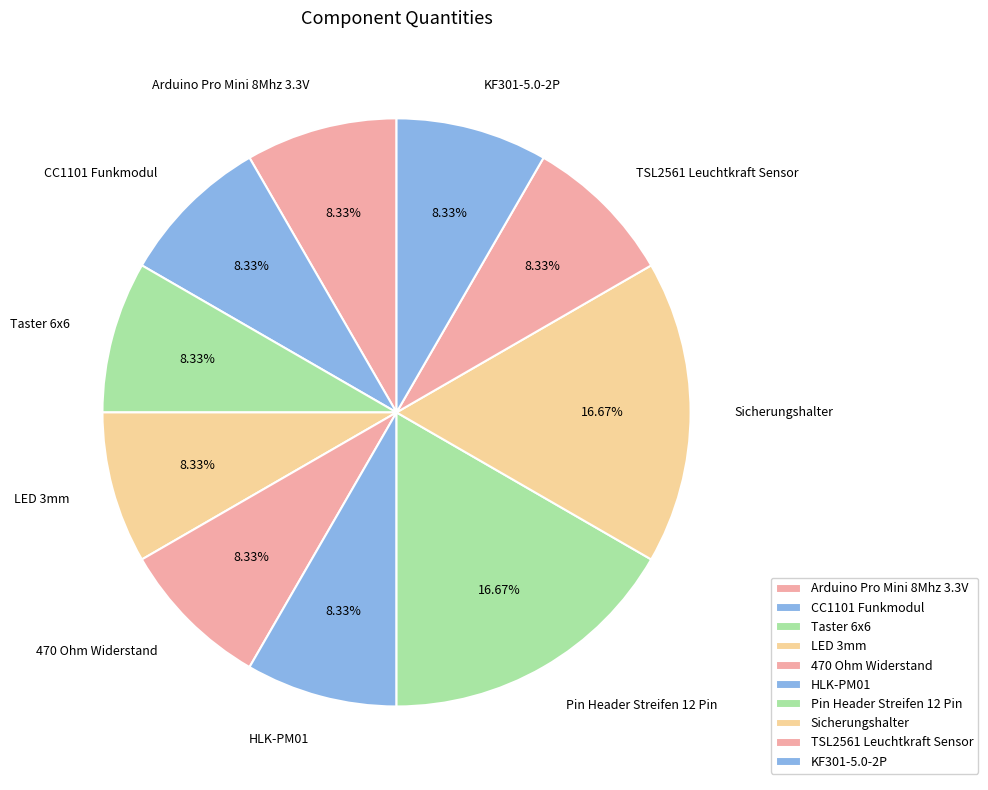

Approximately how many times larger is the value at HLK-PM01 compared to KF301-5.0-2P?

1.0